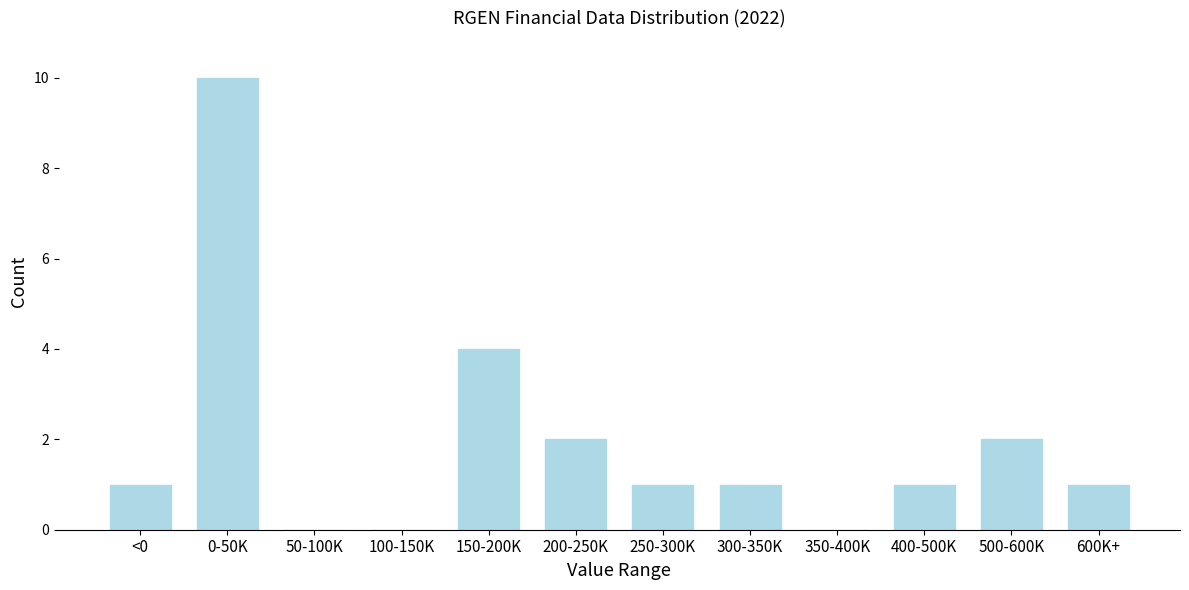

Reading left to right, what are all the values shown in this chart?

<0=1	0-50K=10	50-100K=0	100-150K=0	150-200K=4	200-250K=2	250-300K=1	300-350K=1	350-400K=0	400-500K=1	500-600K=2	600K+=1